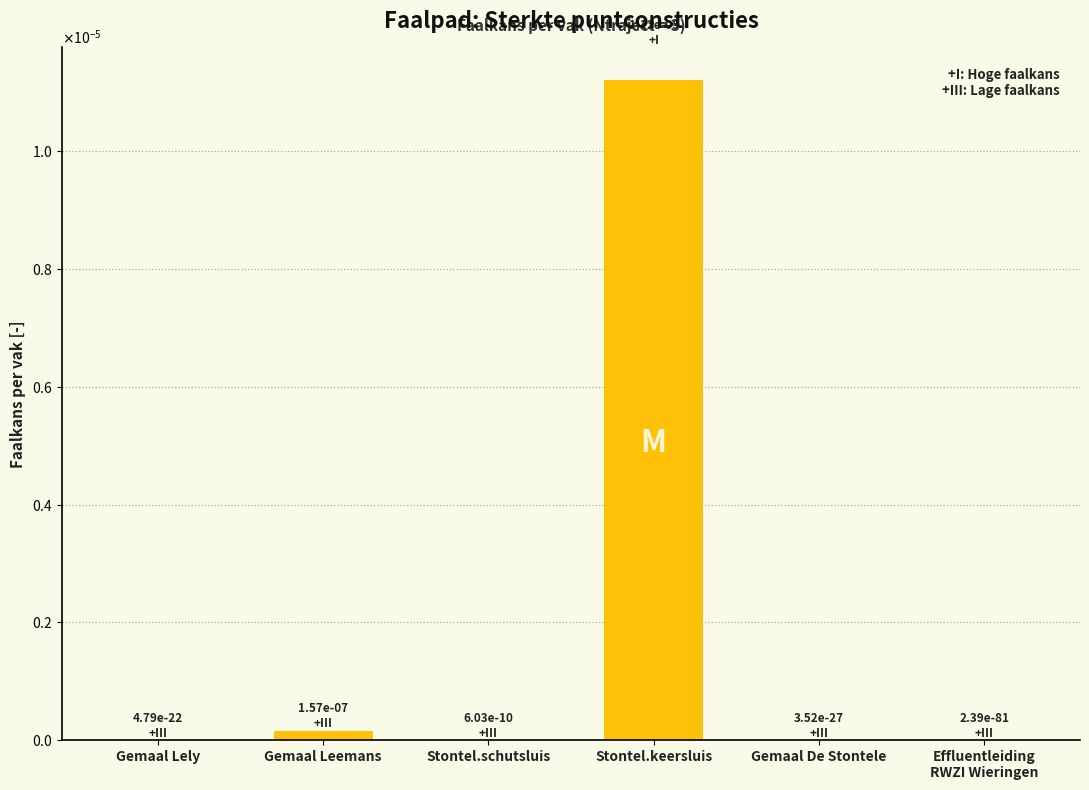

Are the bars horizontal?

No